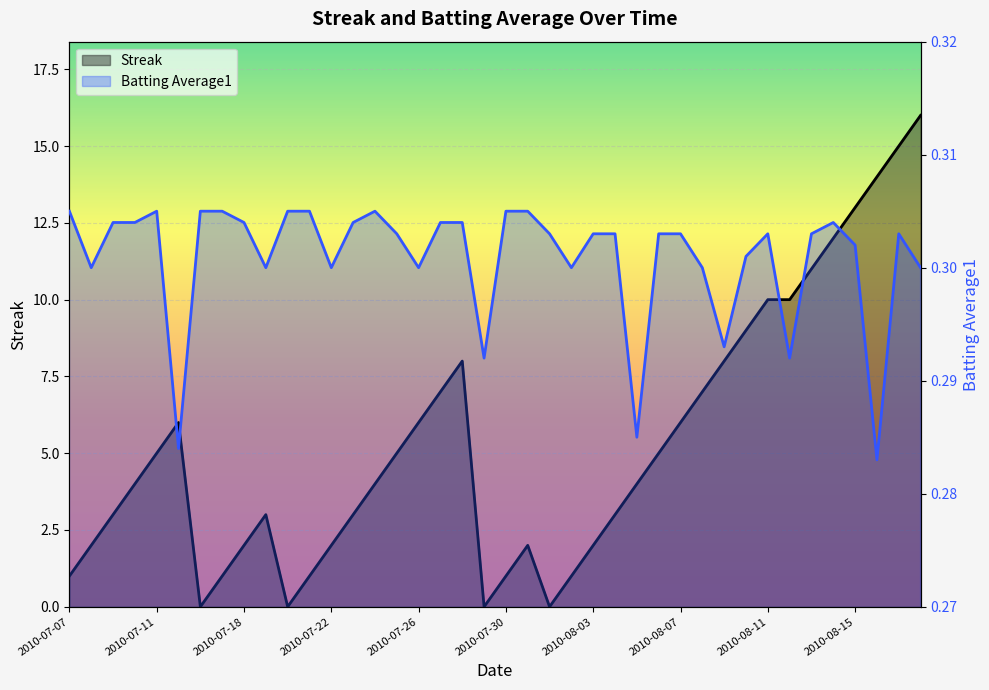

Is it true that Batting Average1 equals 0.1 at 2010-07-16?

False